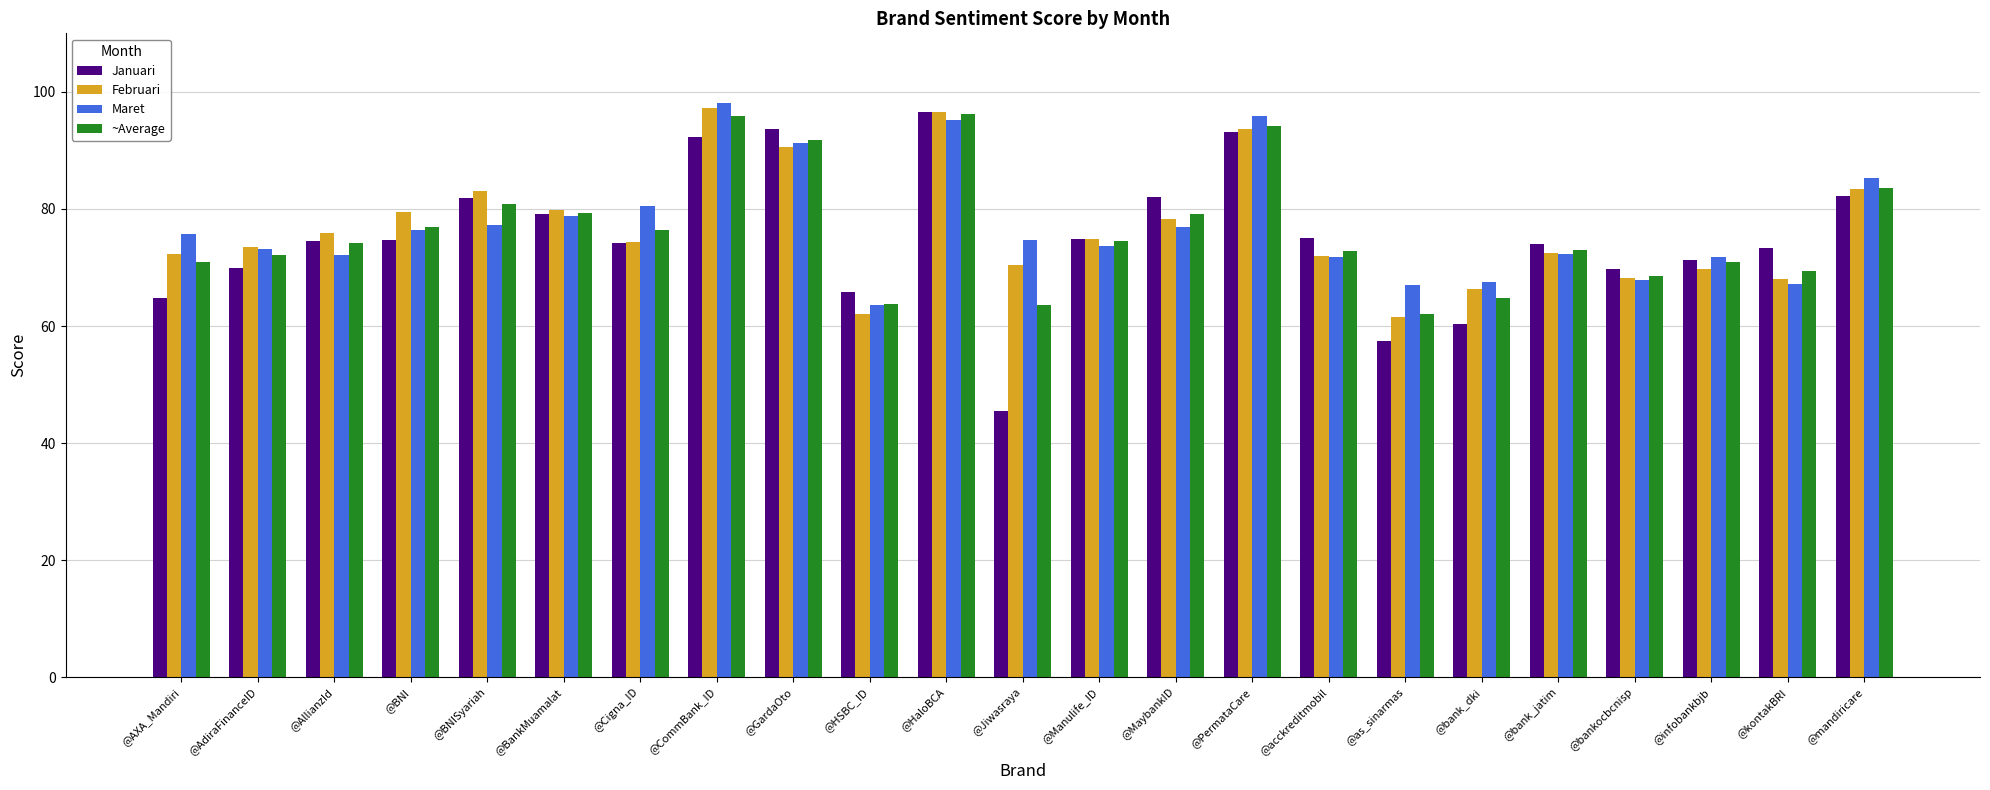

What value does the ~Average series have at @bank_dki?

64.7